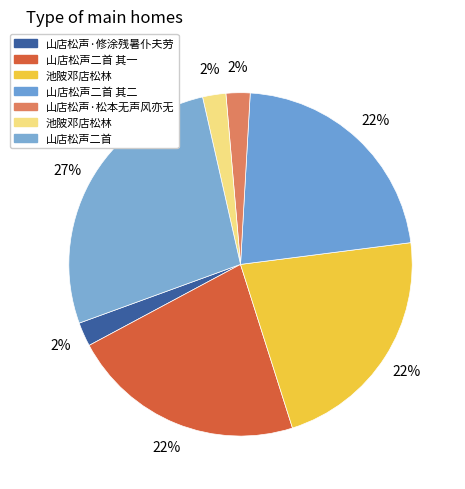

How many slices are in this pie chart?

7